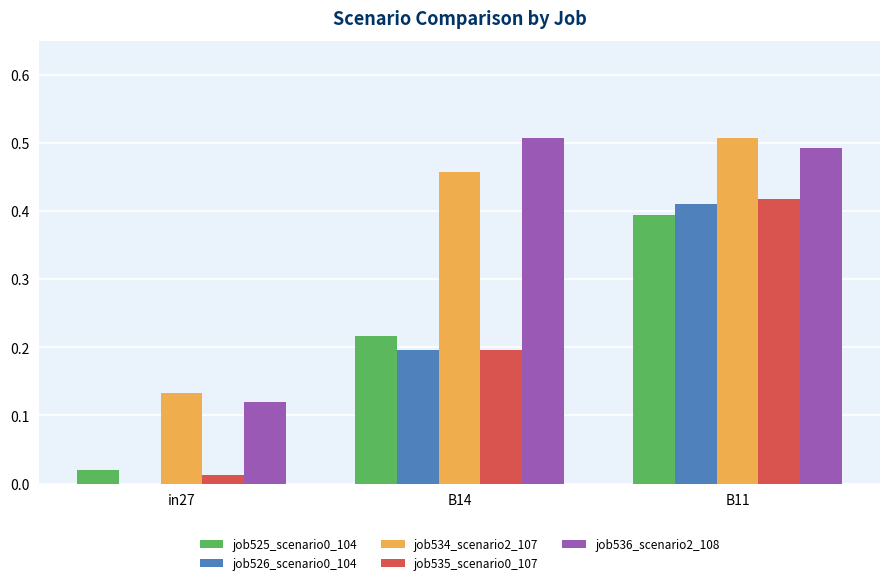

How many groups of bars are there?

3